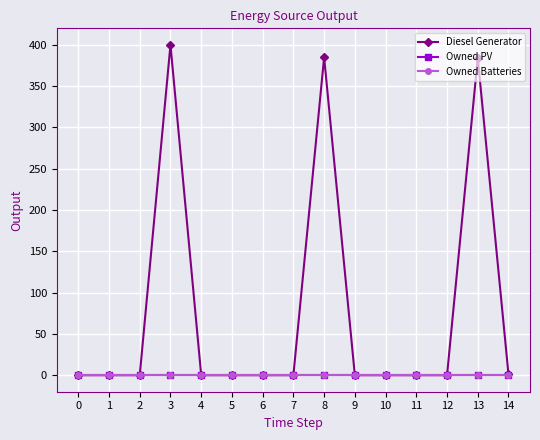

Between 2 and 11, which series saw the biggest shift?

Diesel Generator